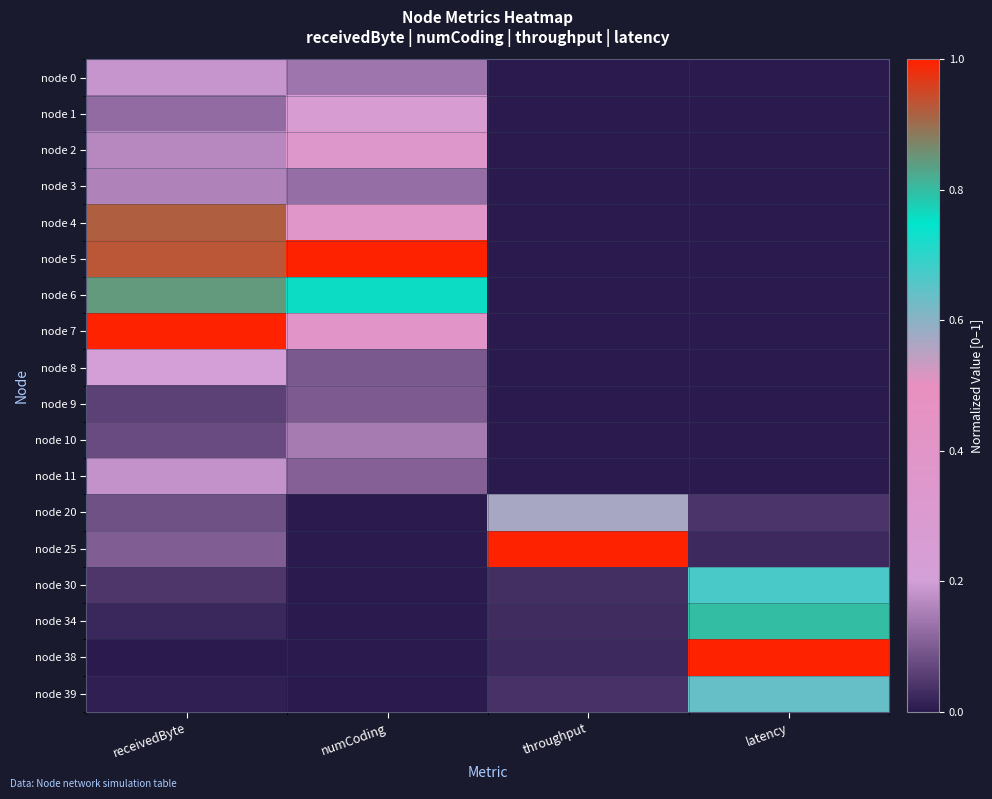

What is the difference between the highest and lowest values at numCoding?

1.0